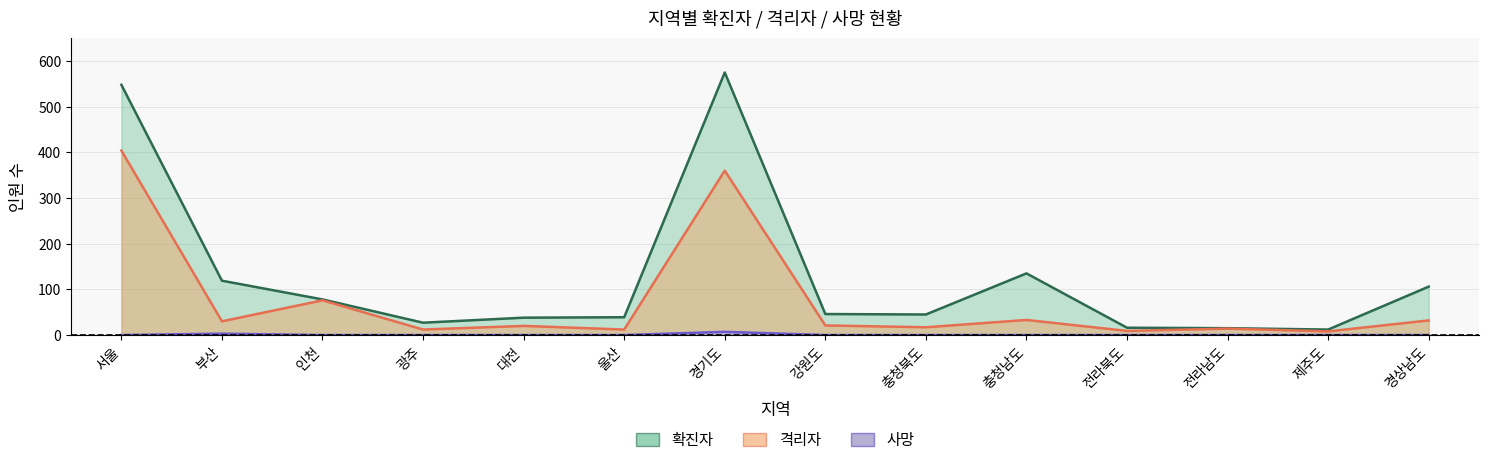

True or false: 격리자 has more than 0 interior local peaks.

True